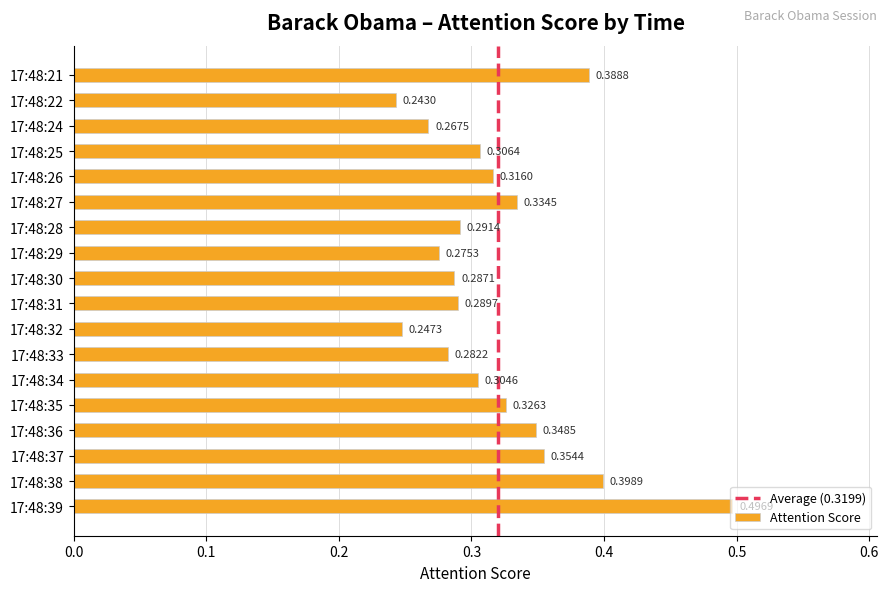

Is it true that the value at 17:48:29 is 0.5?

False